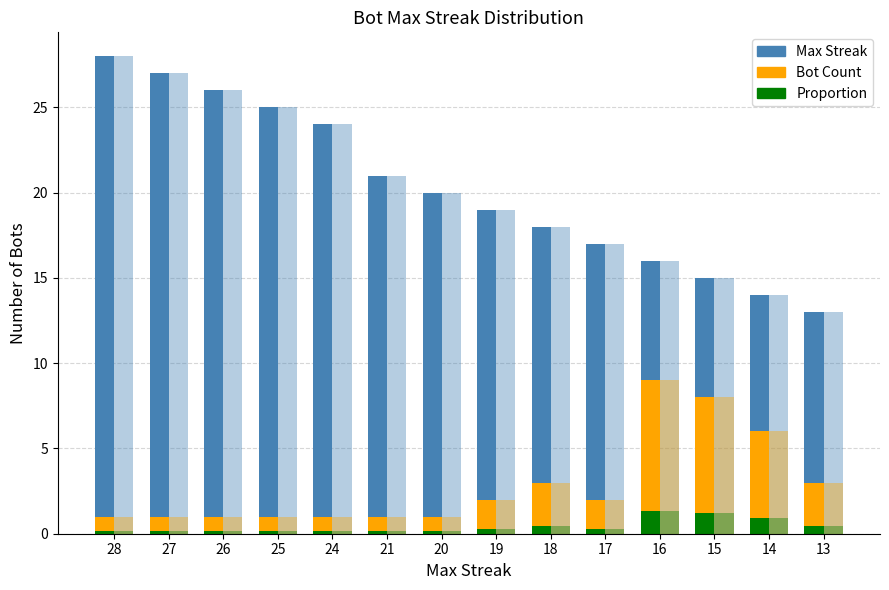

Reading left to right, what are all the values shown in this chart?

Max Streak: 28.0	27.0	26.0	25.0	24.0	21.0	20.0	19.0	18.0	17.0	16.0	15.0	14.0	13.0
Max Streak (light): 28.0	27.0	26.0	25.0	24.0	21.0	20.0	19.0	18.0	17.0	16.0	15.0	14.0	13.0
Bot Count: 1.0	1.0	1.0	1.0	1.0	1.0	1.0	2.0	3.0	2.0	9.0	8.0	6.0	3.0
Bot Count (light): 1.0	1.0	1.0	1.0	1.0	1.0	1.0	2.0	3.0	2.0	9.0	8.0	6.0	3.0
Proportion: 0.1	0.1	0.1	0.1	0.1	0.1	0.1	0.3	0.4	0.3	1.3	1.2	0.9	0.4
Proportion (light): 0.1	0.1	0.1	0.1	0.1	0.1	0.1	0.3	0.4	0.3	1.3	1.2	0.9	0.4